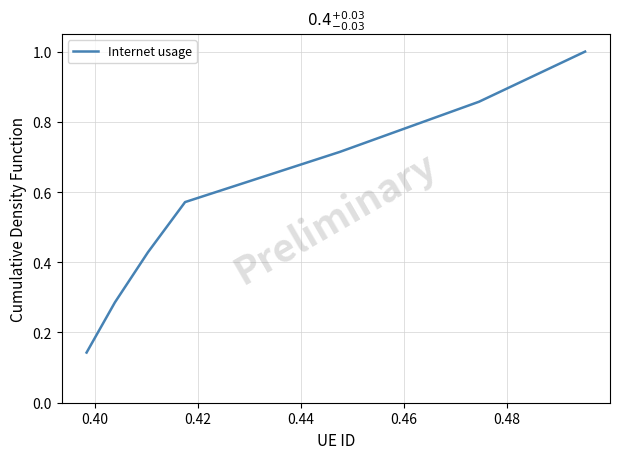

What is the maximum value shown in the chart?

1.0